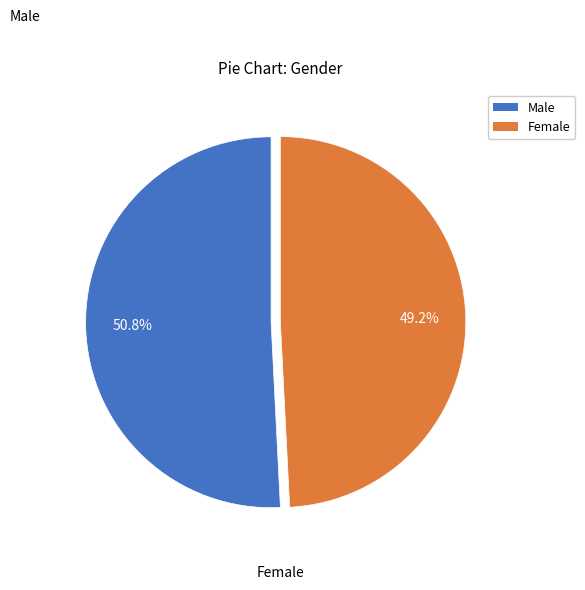

What percentage is the Female slice, to the nearest percent?

49%